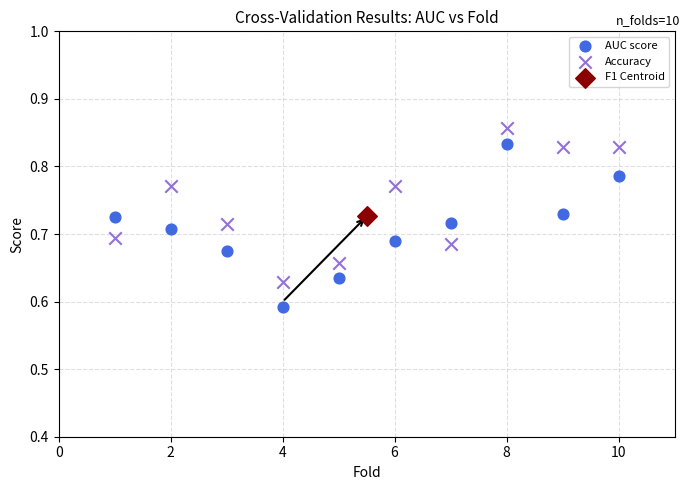

Which series reaches the minimum Y coordinate?

AUC score